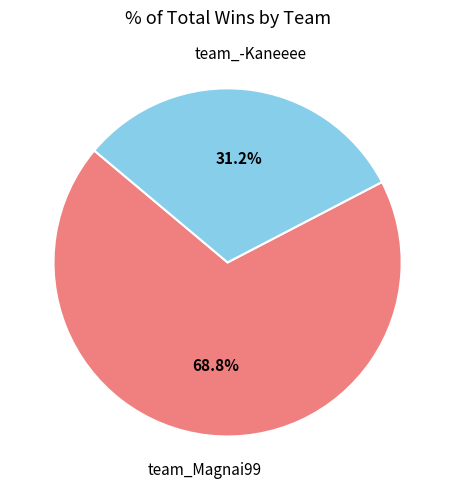

Is there any slice that represents more than half of the pie?

Yes